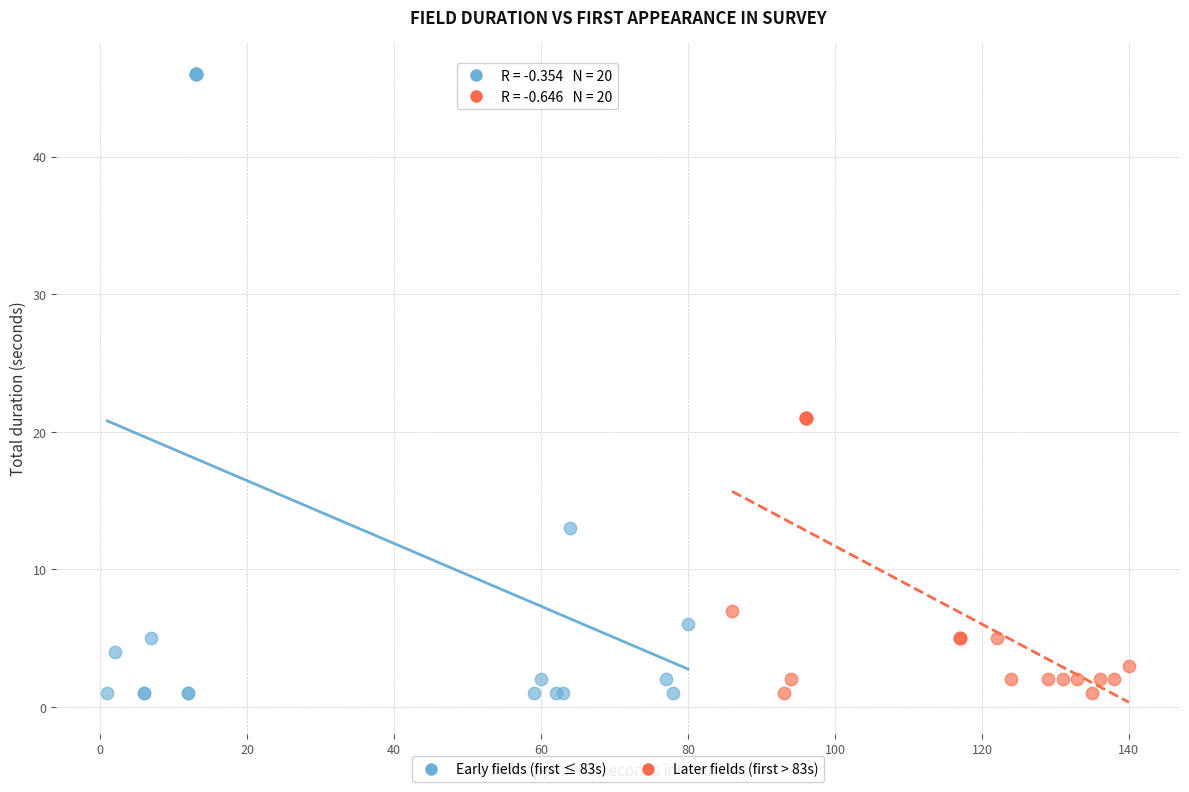

Which series has the widest spread of Y values?

Early fields (first ≤ 83s)